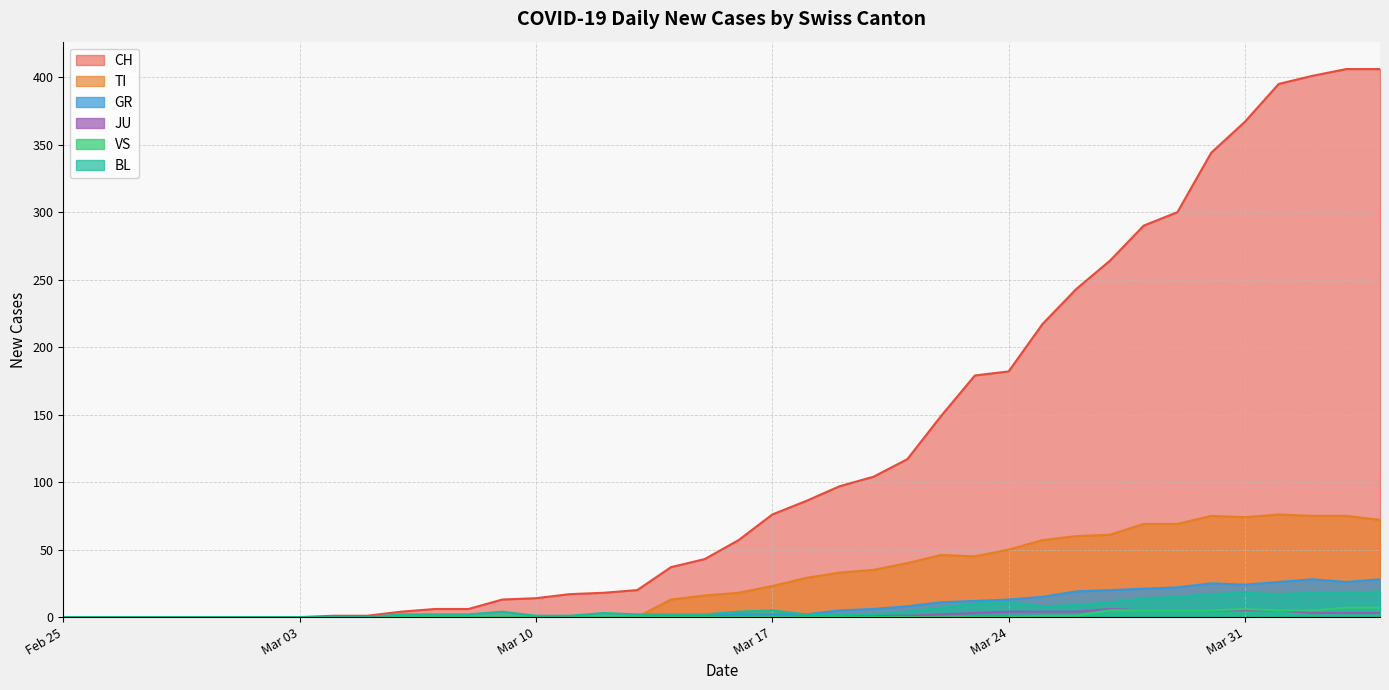

How many values in JU are above zero?

16